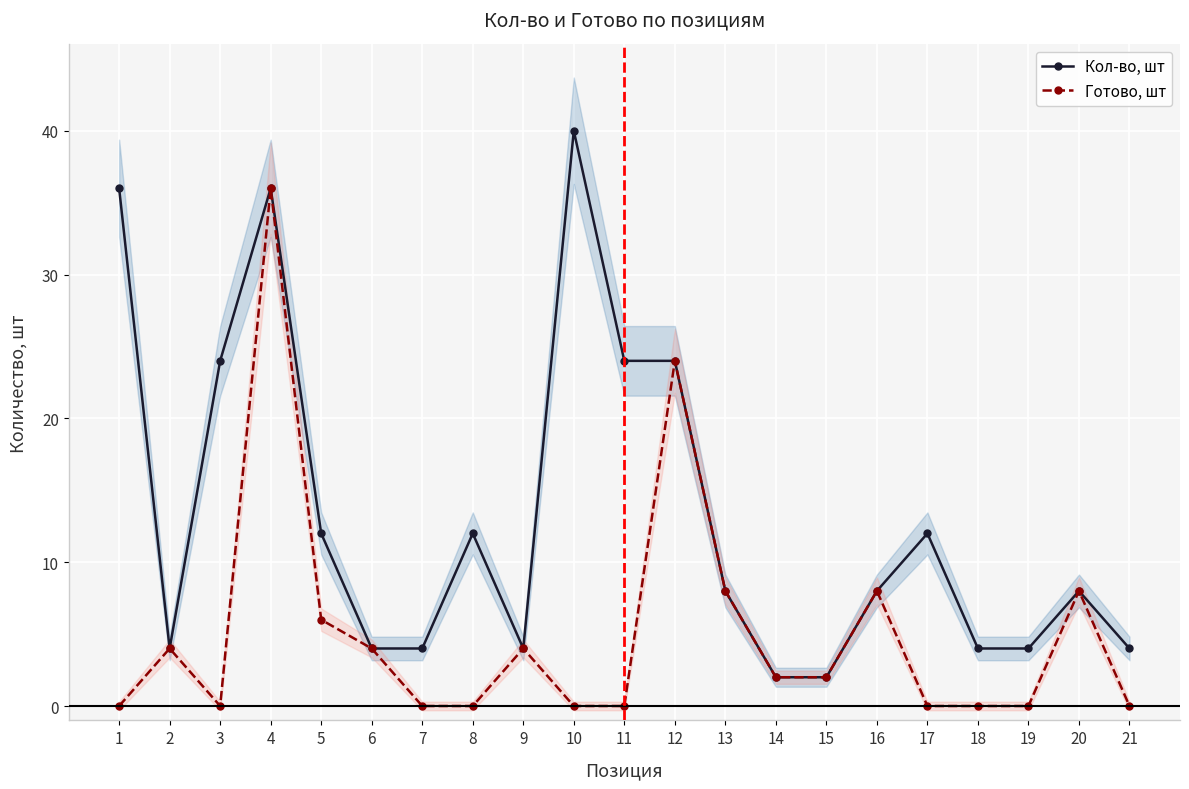

Which has a higher value, 8 or 15?

8